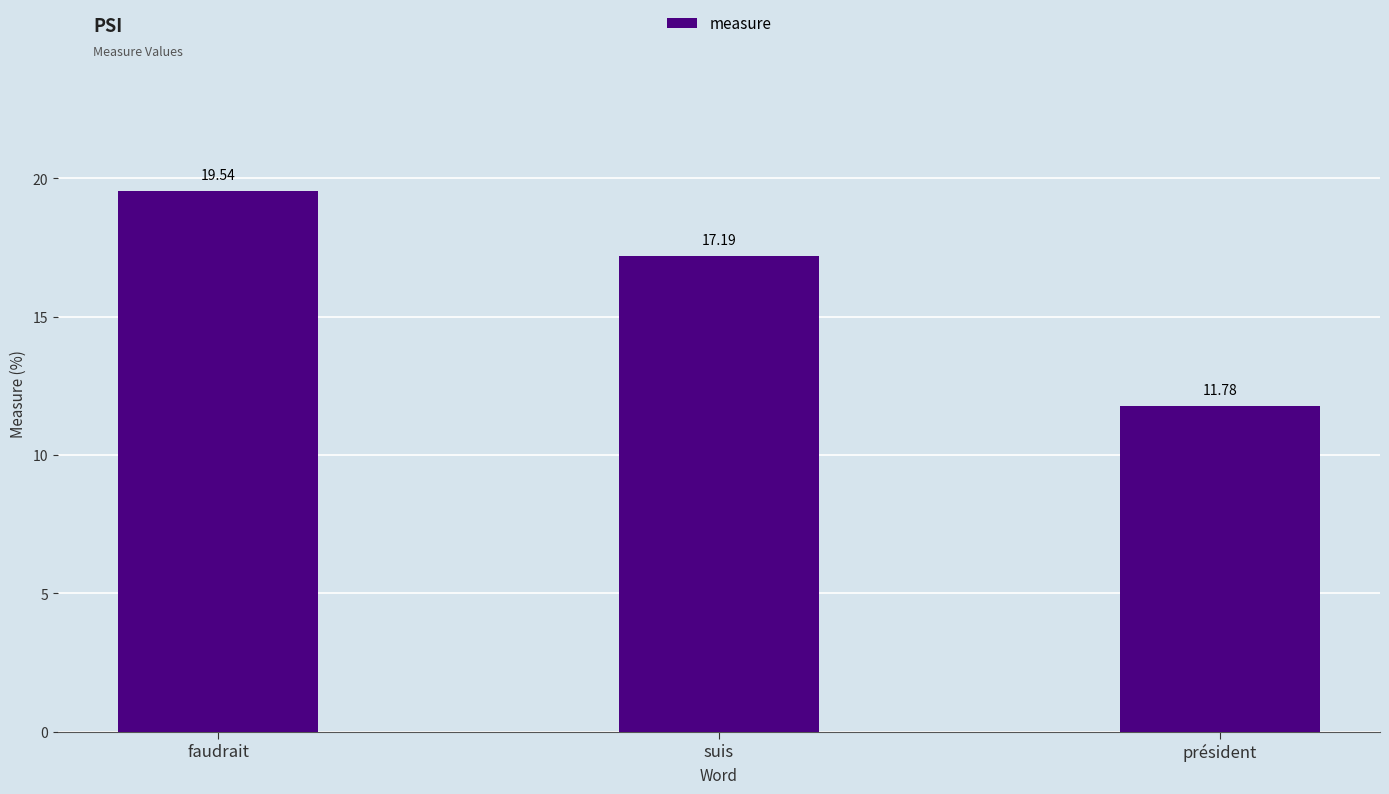

Reading left to right, transcribe all the data shown in this chart.

faudrait=19.5	suis=17.2	président=11.8